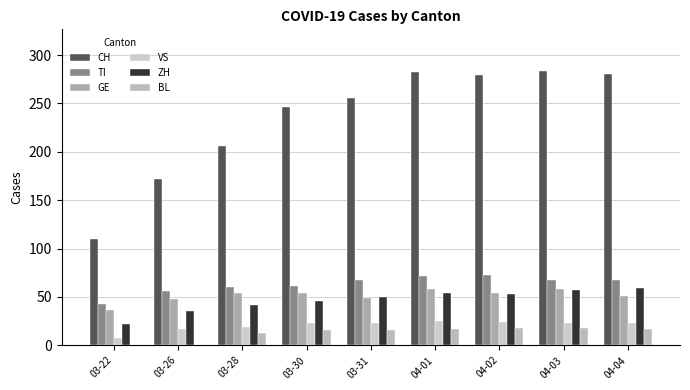

Where does the GE series first go above 54?

04-01